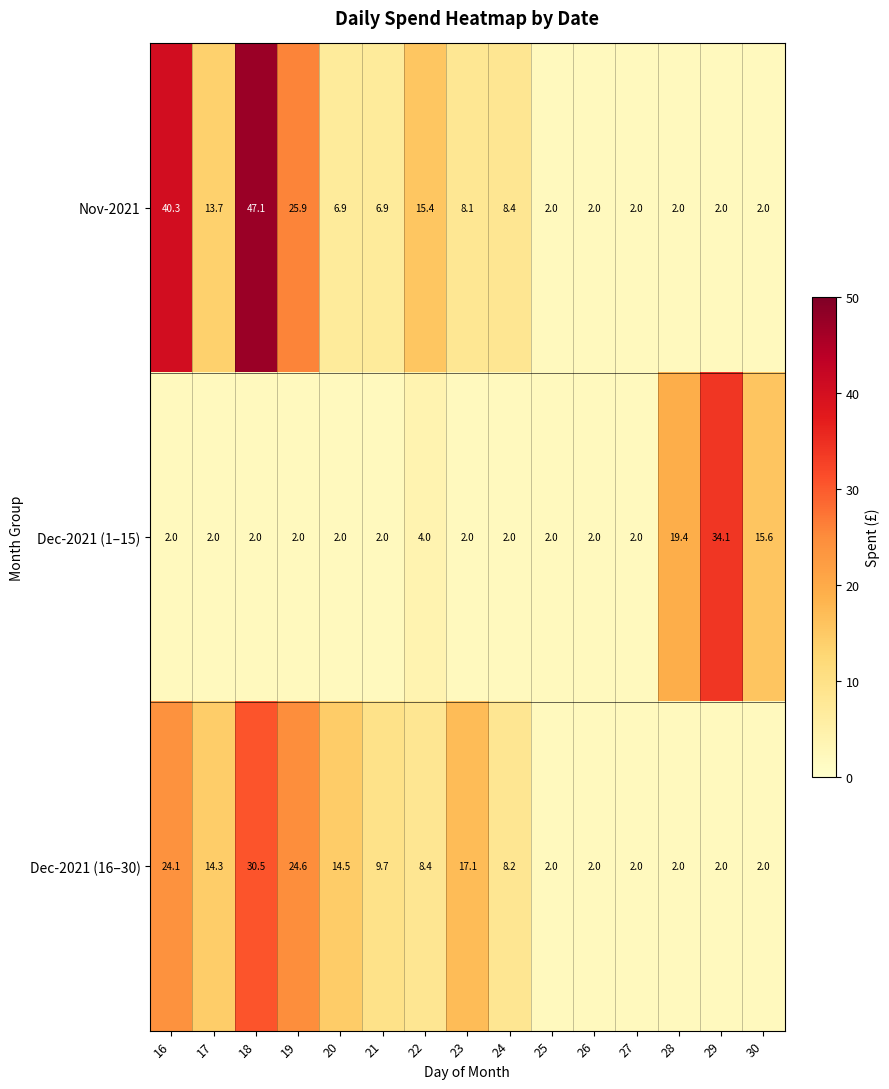

What value does the Dec-2021 (1–15) series have at 17?

2.0